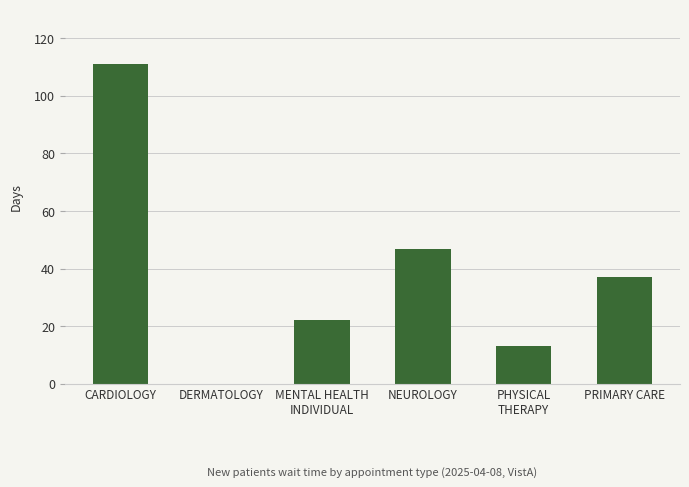

Is it true that the value at CARDIOLOGY is 110.9?

True